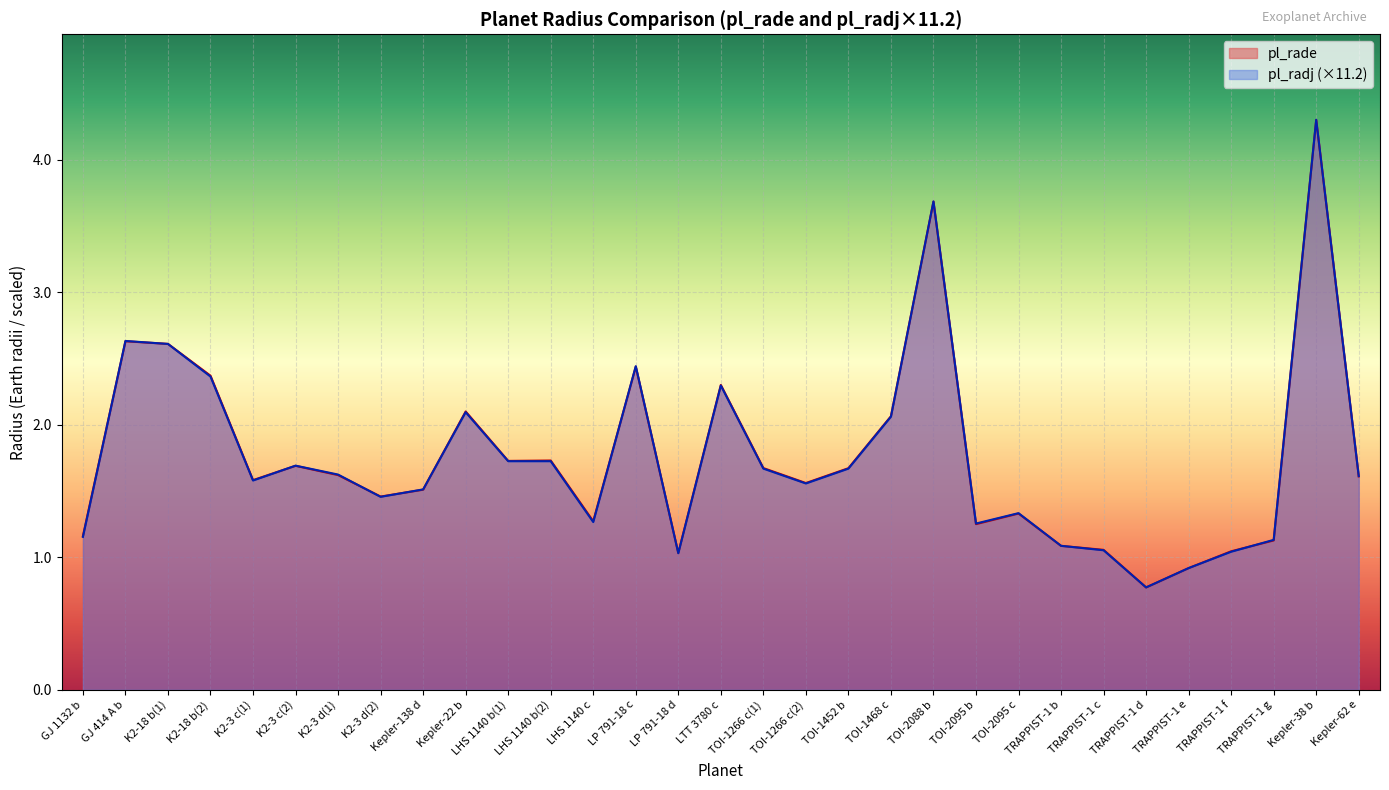

At how many categories does at least one series exceed 1?

29